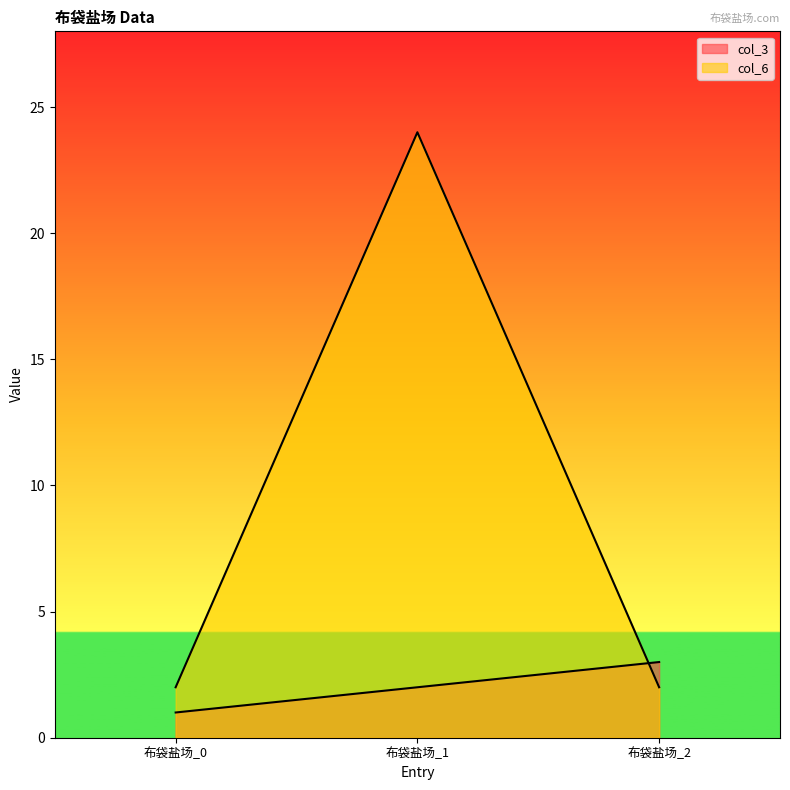

What are all the series names shown in the legend?

col_3, col_6